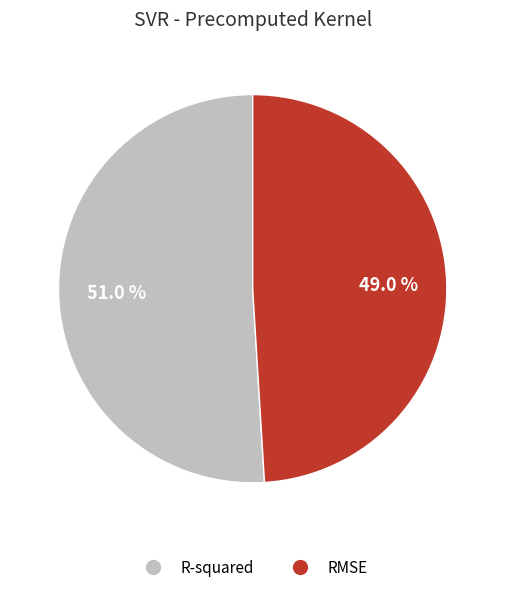

What is the majority slice?

R-squared